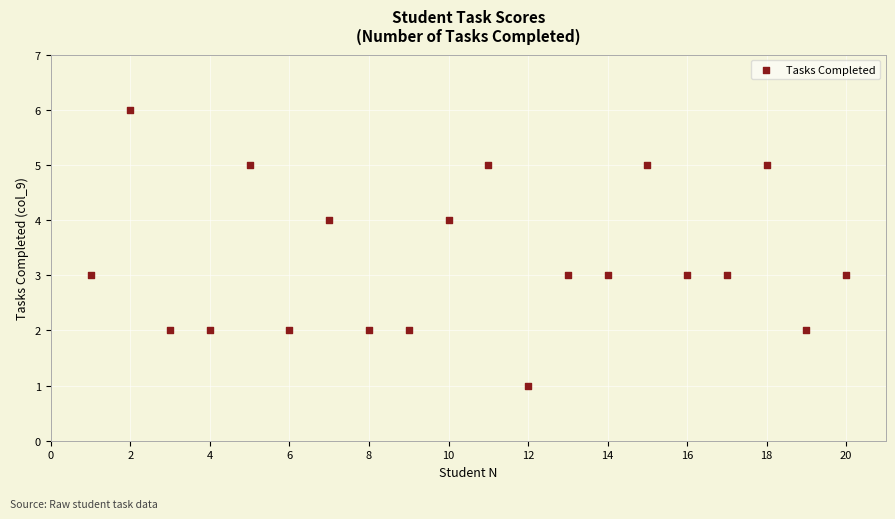

What is the range of X values (max minus min)?

19